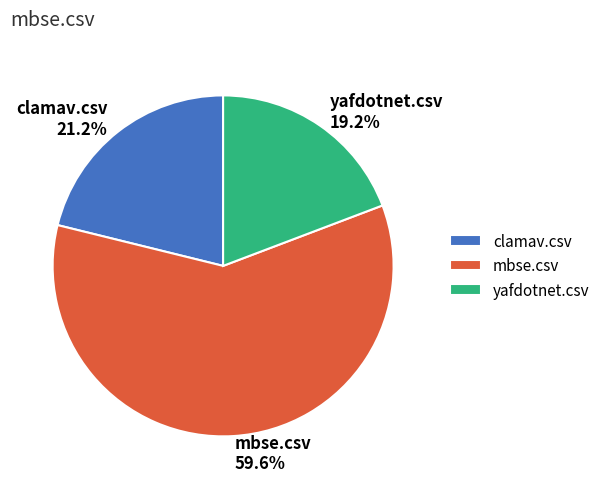

Rank the categories by value from highest to lowest.

mbse.csv, clamav.csv, yafdotnet.csv